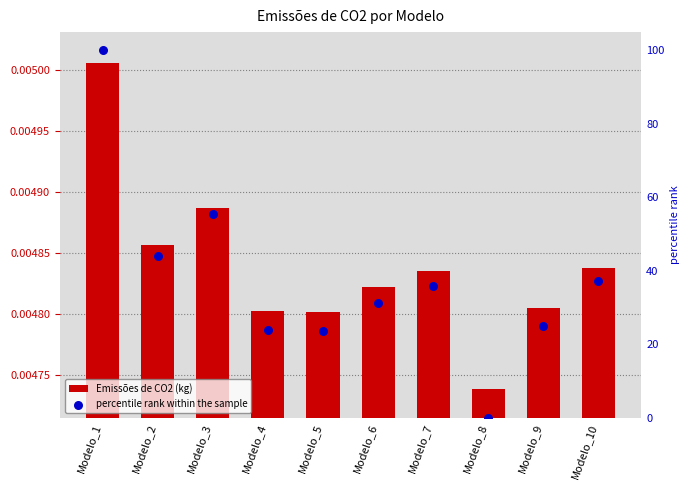

What is the total value across all series at Modelo_10?

37.2